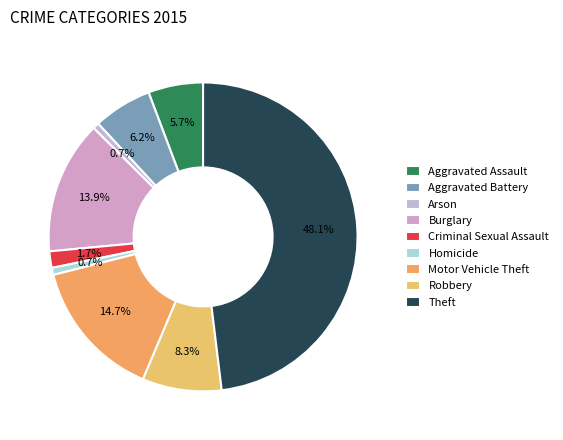

Is the sum of Arson and Theft greater than half?

No